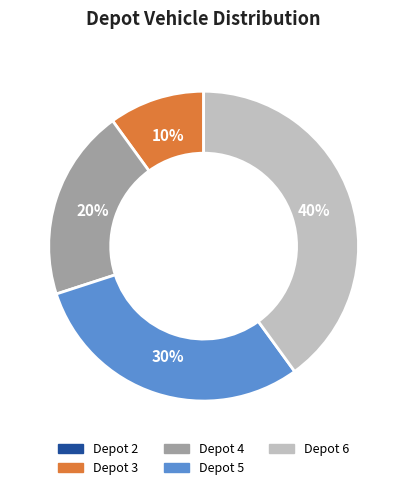

To the nearest percent, what portion does Depot 6 represent?

40%